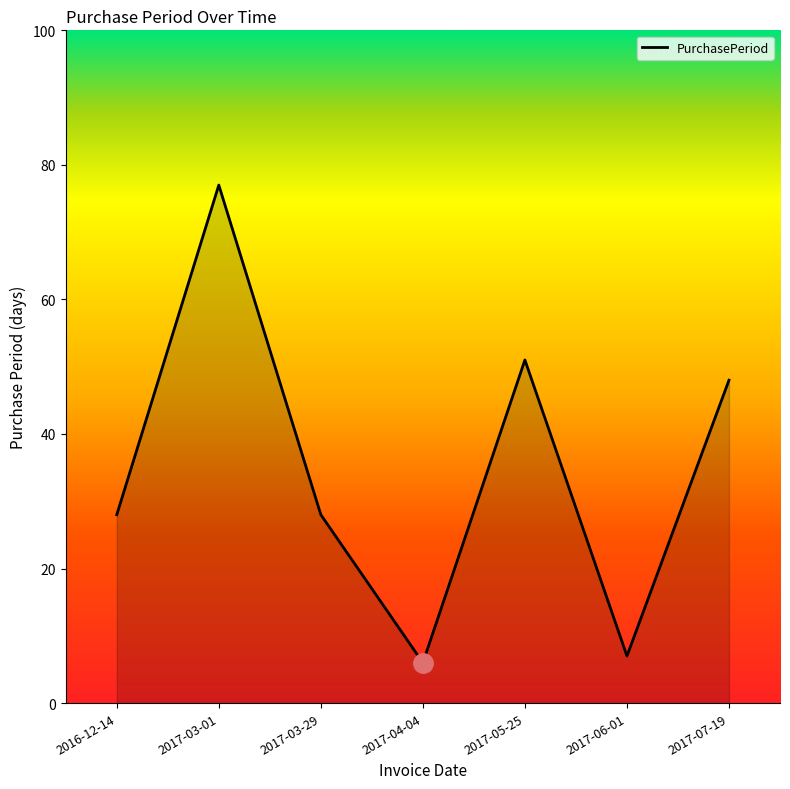

How many interior local valleys (lower than both neighbors) does the data have?

2